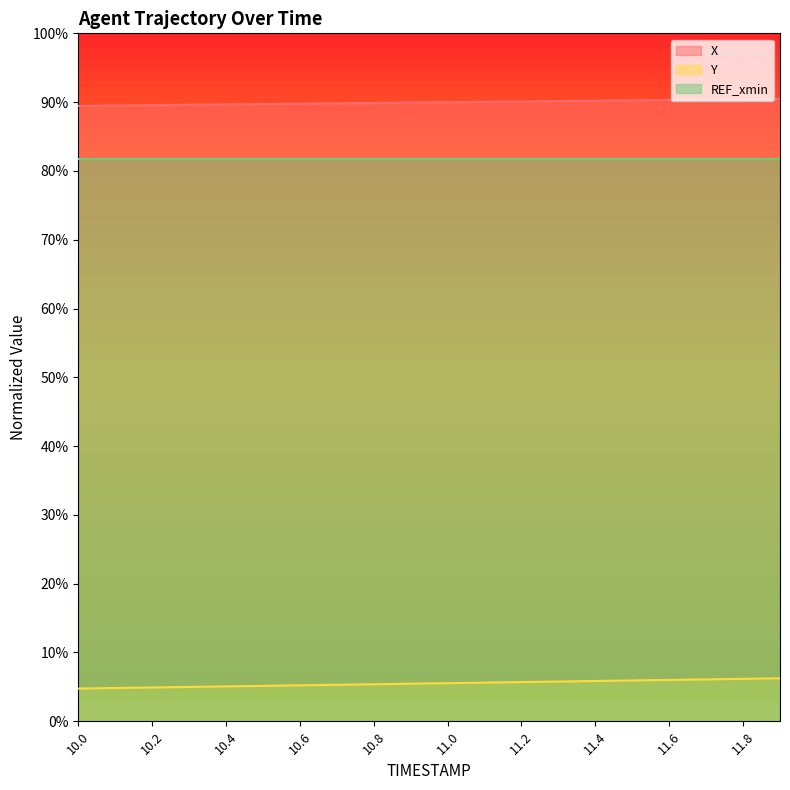

What position from the right is 11.4?

6